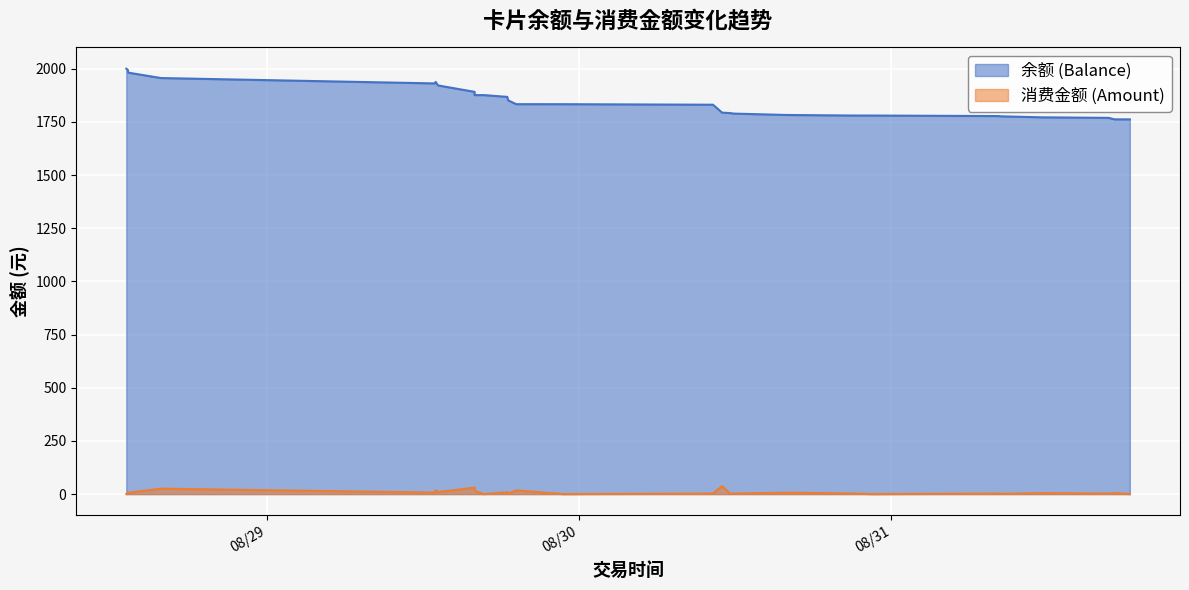

True or false: 消费金额 (Amount) and 余额 (Balance) cross at least once.

False